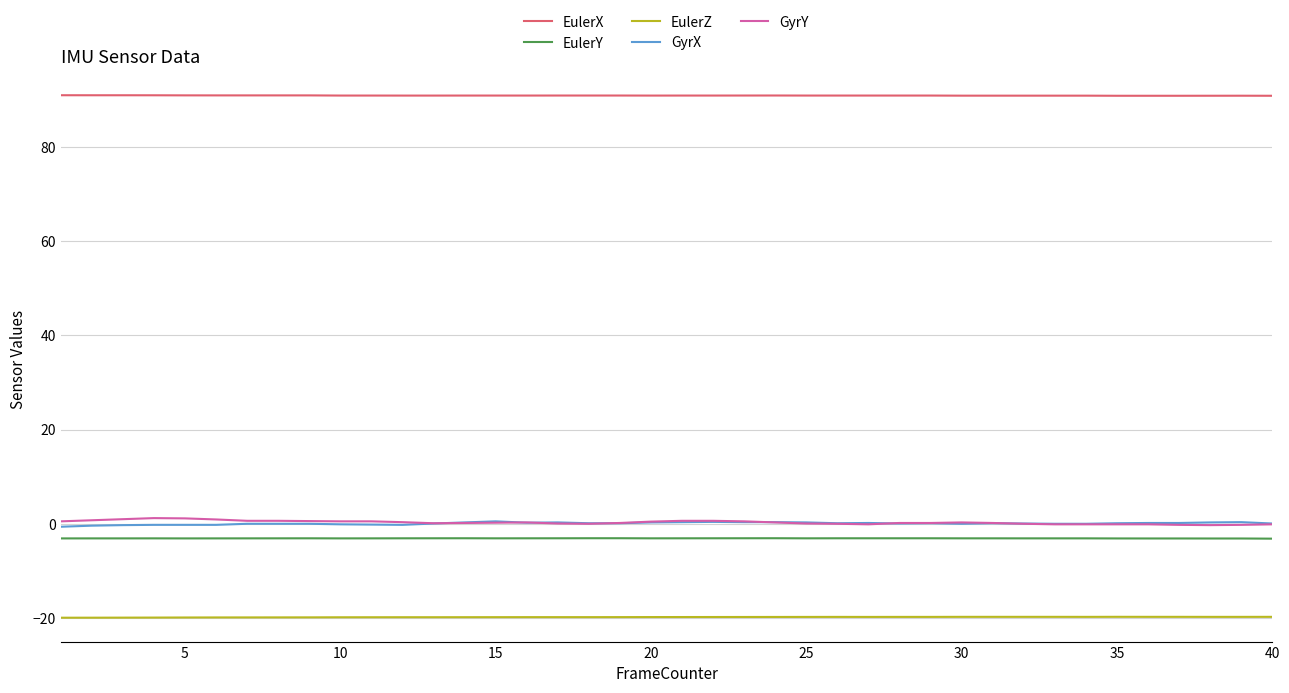

What is the maximum value shown in the chart?

90.9